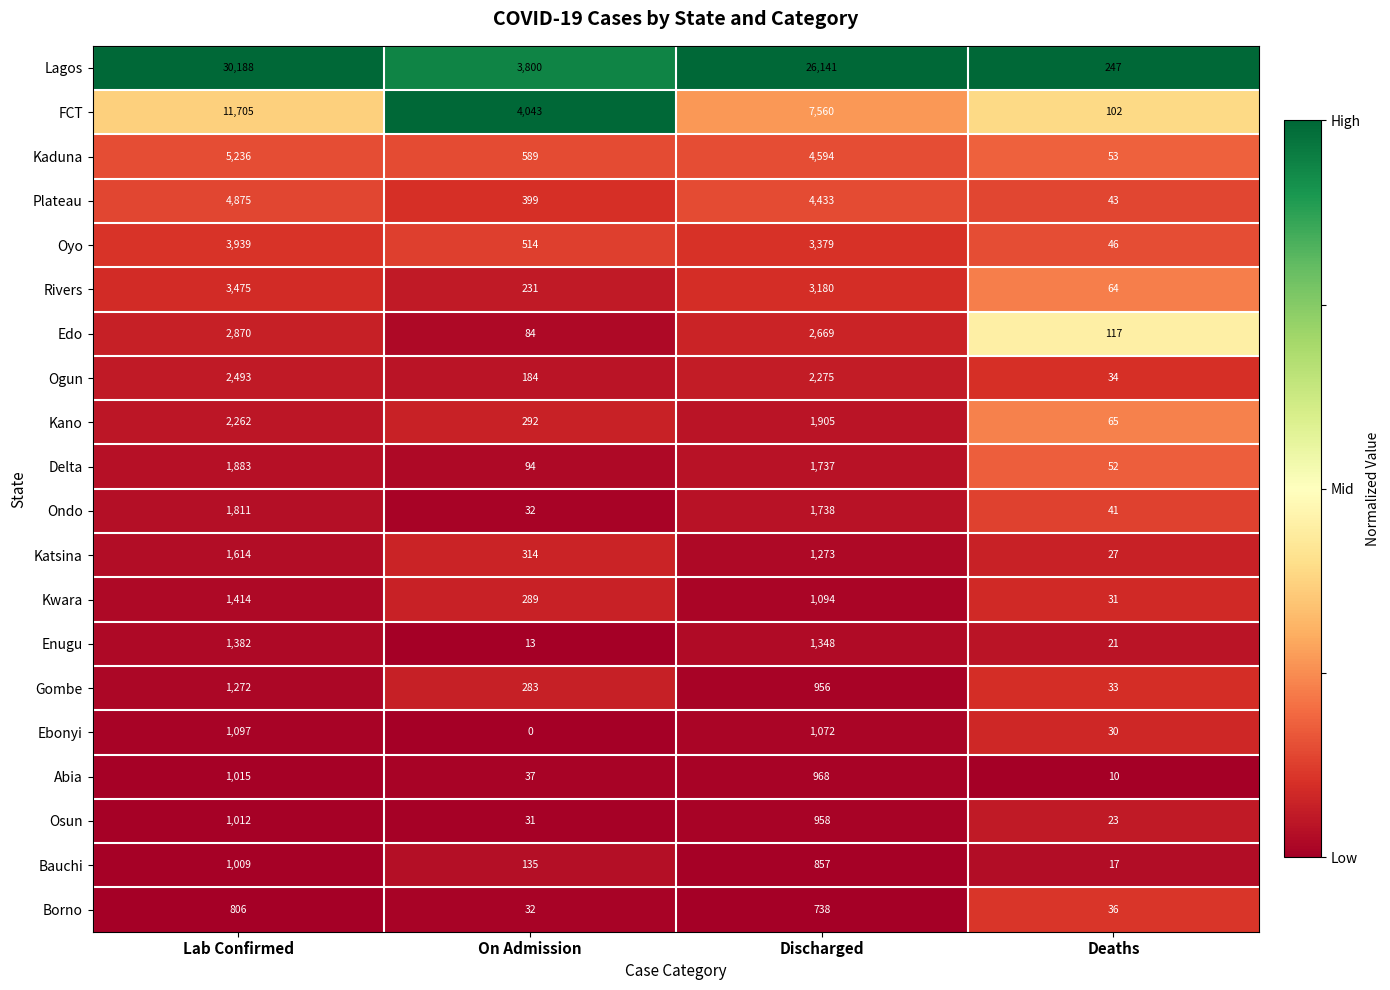

What is the highest value of the Katsina series?

1614